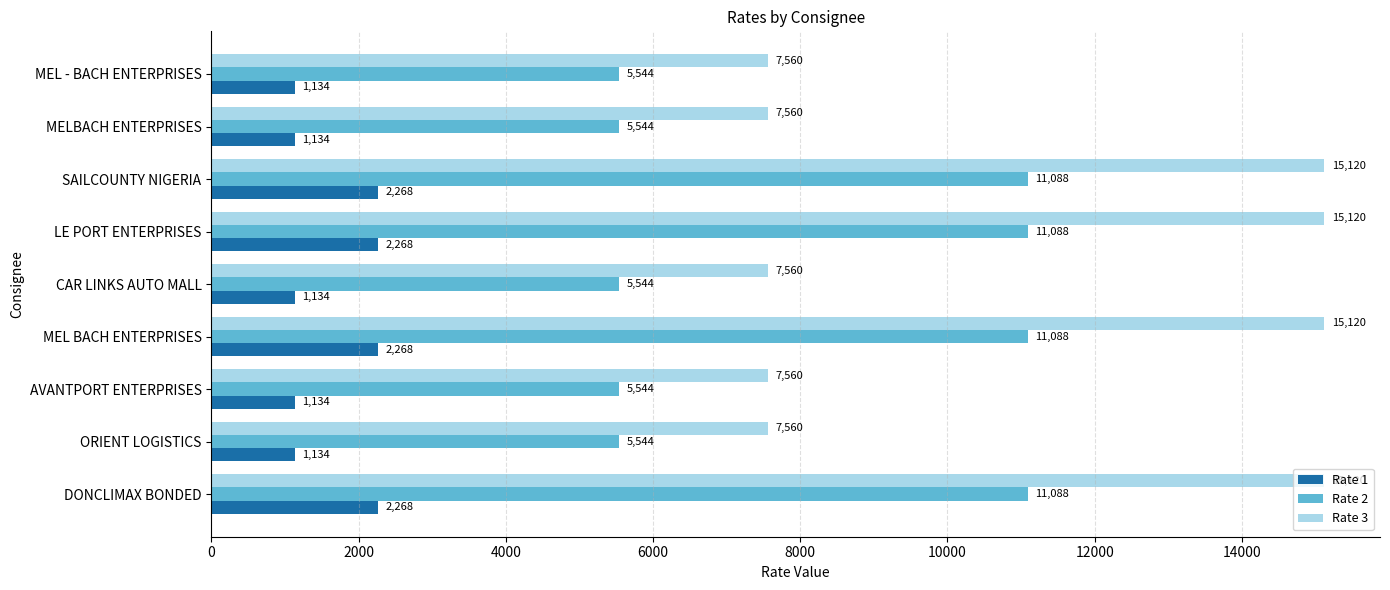

Count the number of categories in the chart.

9